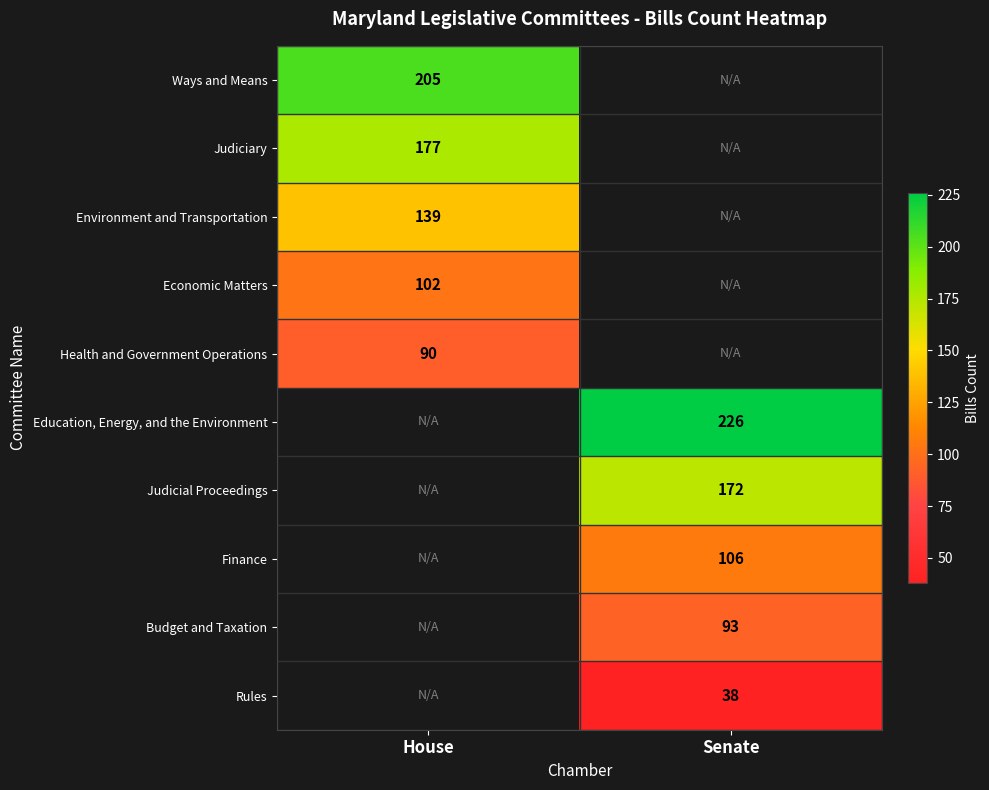

Is it true that Education, Energy, and the Environment equals 360 at Senate?

False